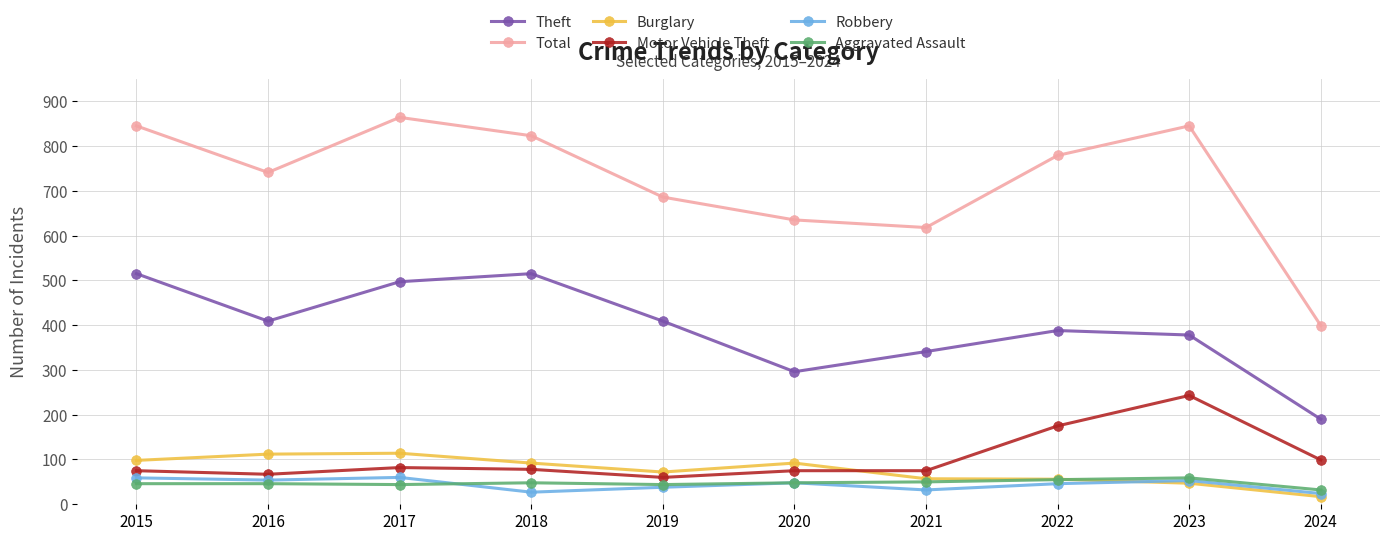

True or false: Burglary has more than 1 interior local peaks.

True